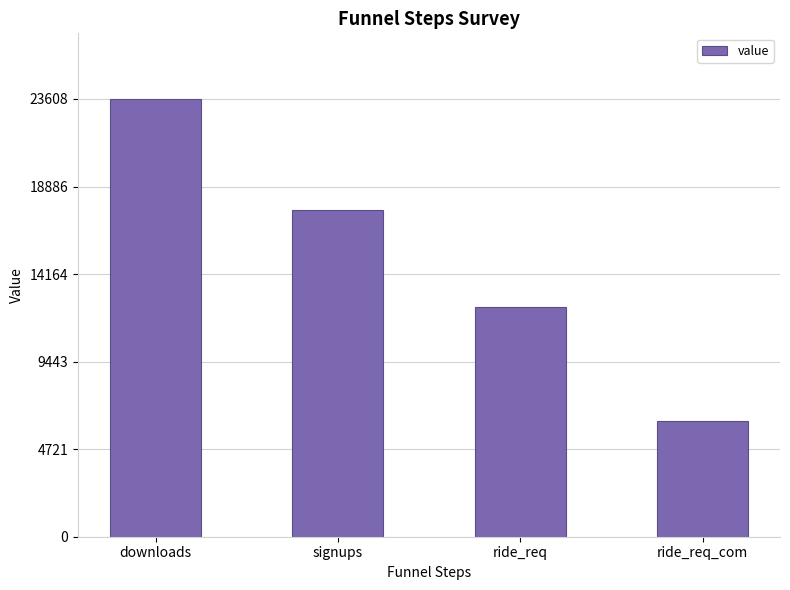

What is the ratio of the value at signups to the value at ride_req?

1.4